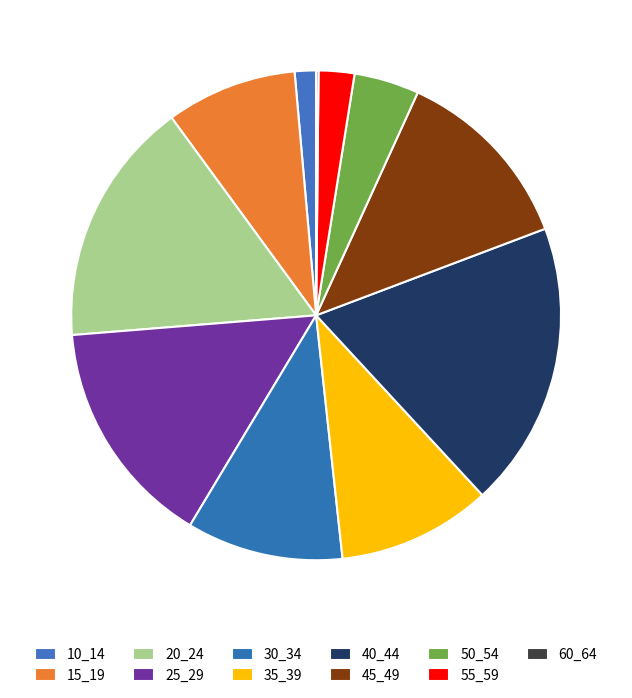

Is 20_24 the majority of the pie?

No